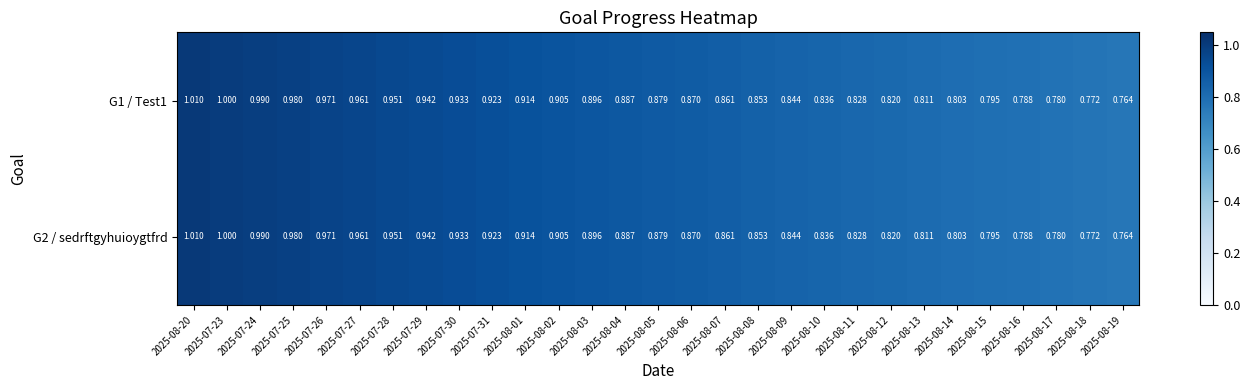

Is the value of G1 / Test1 at 2025-08-05 greater than the value of G2 / sedrftgyhuioygtfrd at 2025-07-25?

No